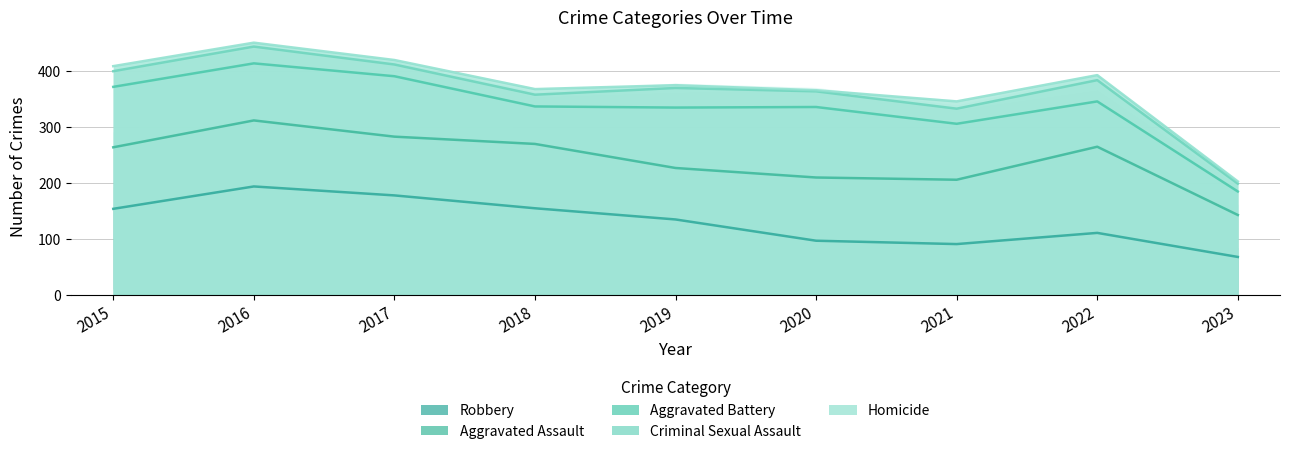

What is the lowest value of the Robbery series?

68